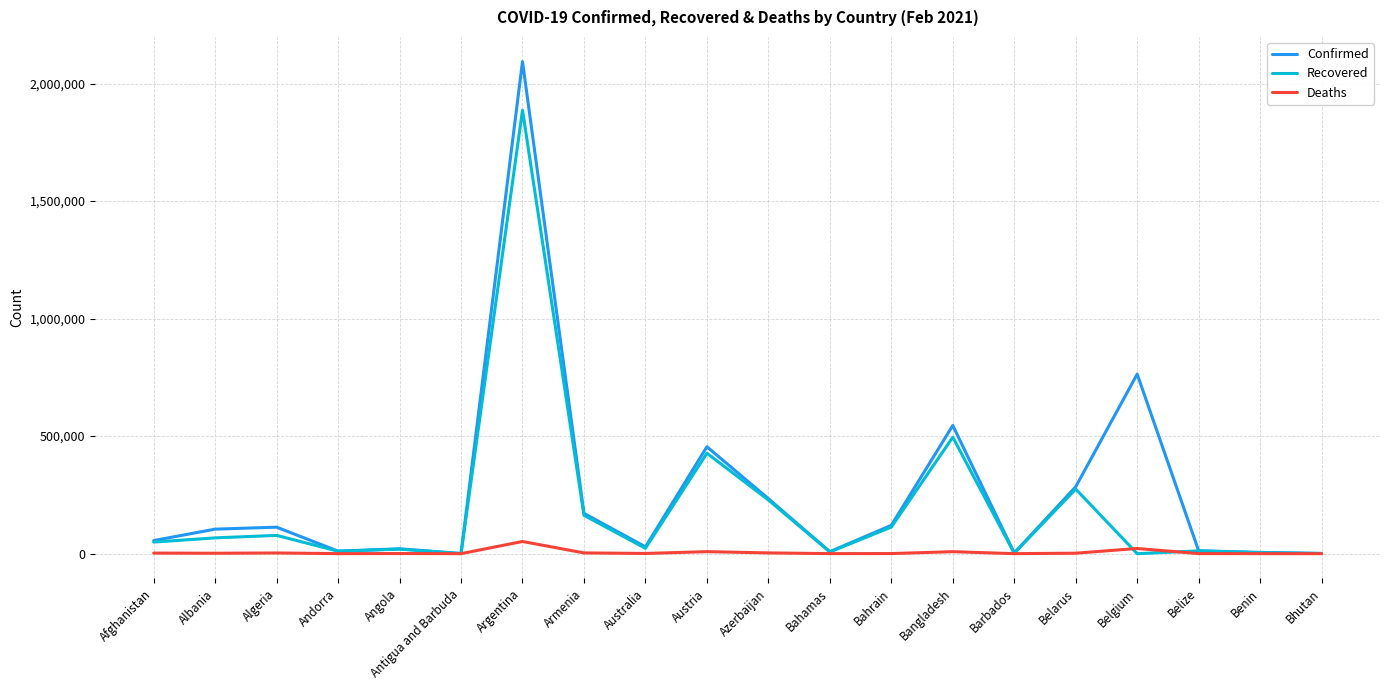

What is the maximum value shown in the chart?

2093645